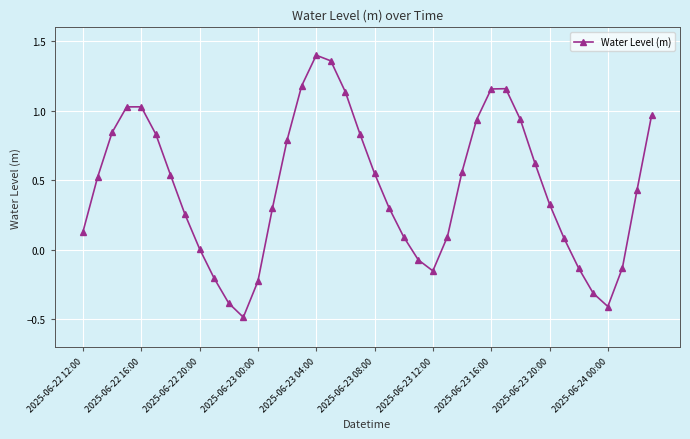

How many points are lower than both their immediate neighbors (excluding endpoints)?

3